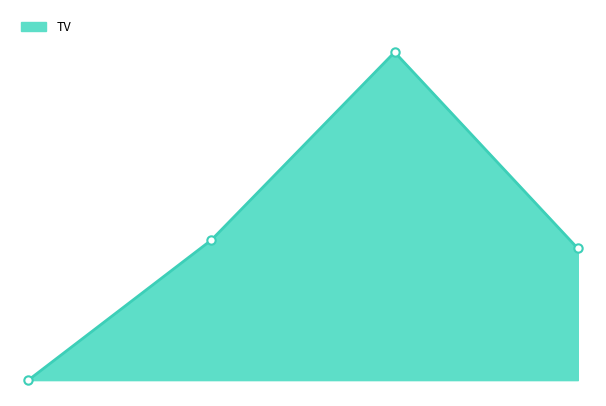

True or false: there are more than 0 points higher than both neighbors.

True